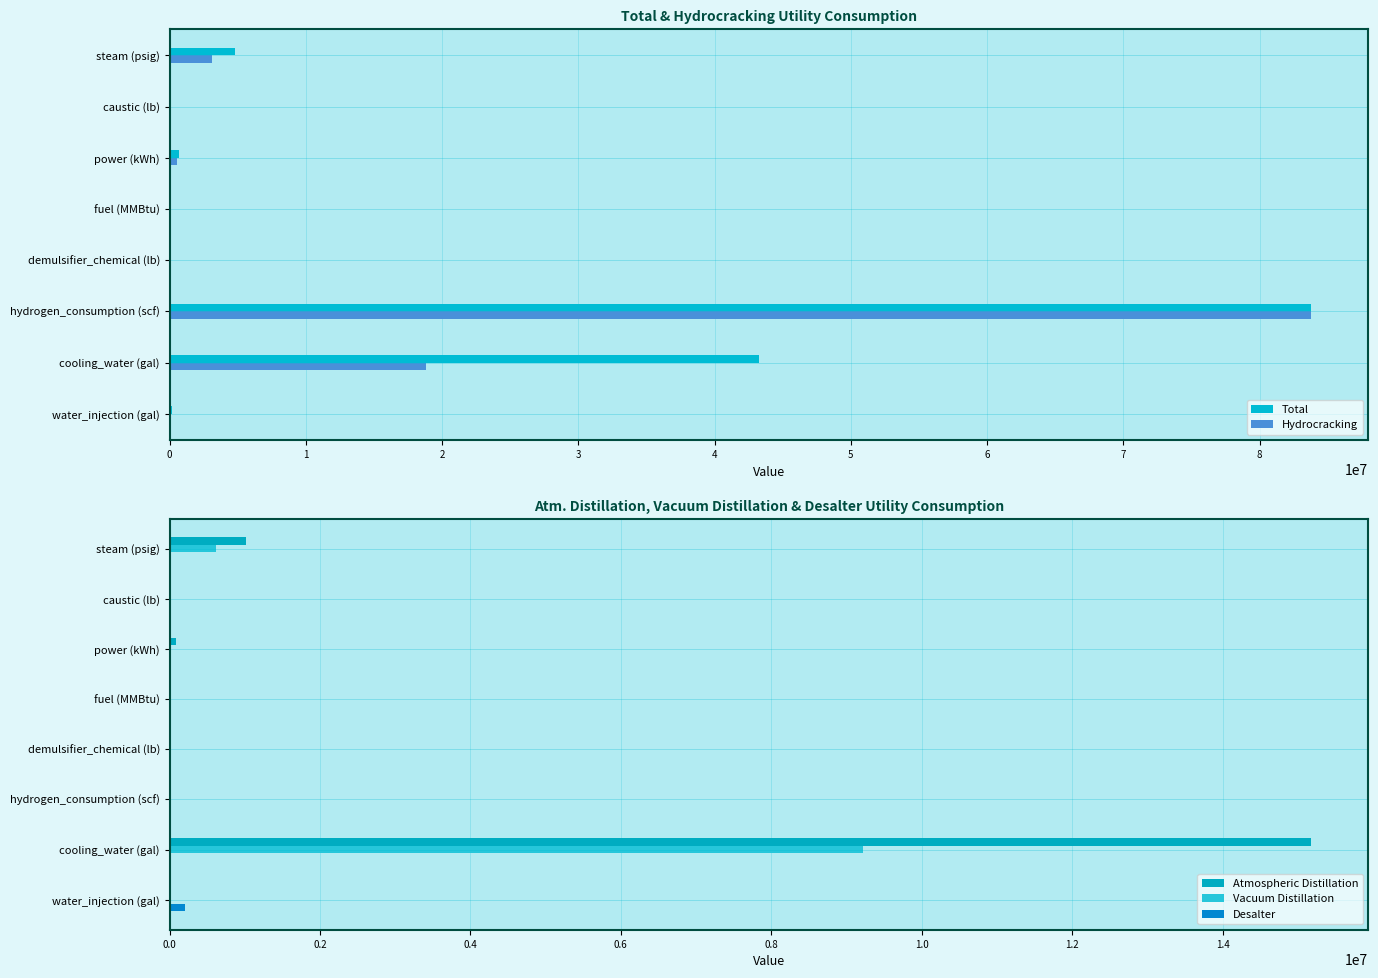

True or false: Total has a value of 143005016.4 at hydrogen_consumption (scf).

False